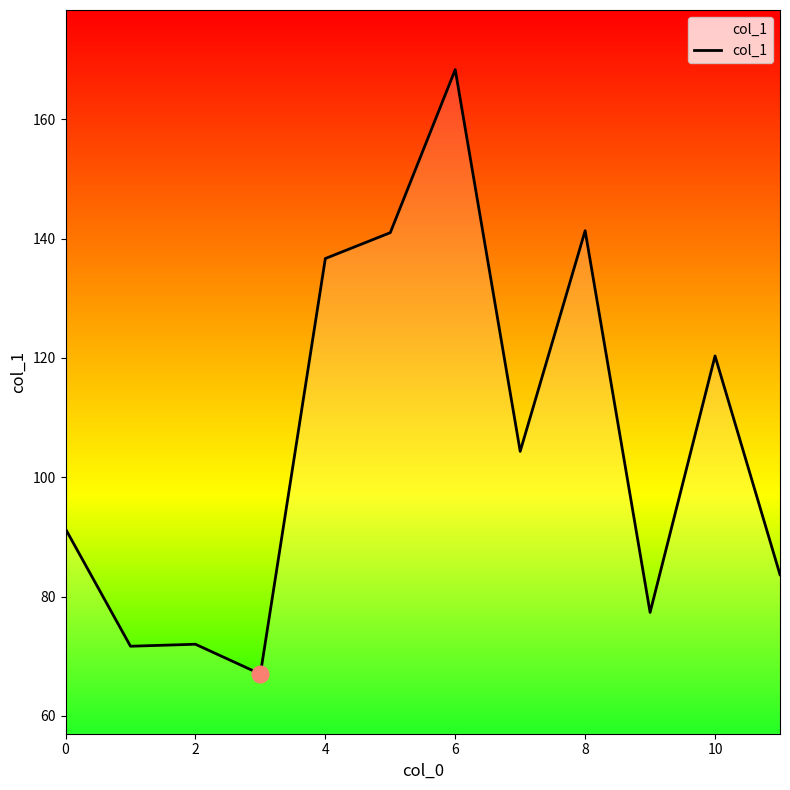

What is the minimum value shown in the chart?

67.0